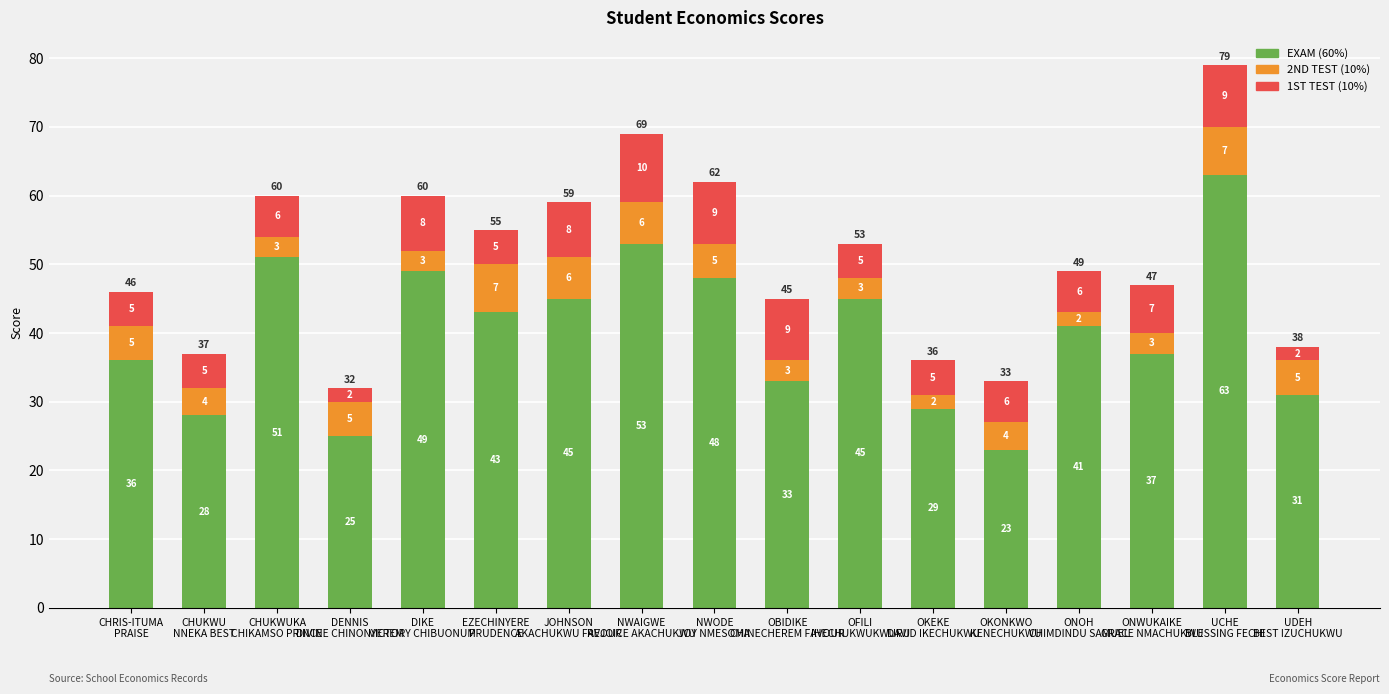

At which label does EXAM (60%) first exceed 41?

CHUKWUKA
CHIKAMSO PRINCE